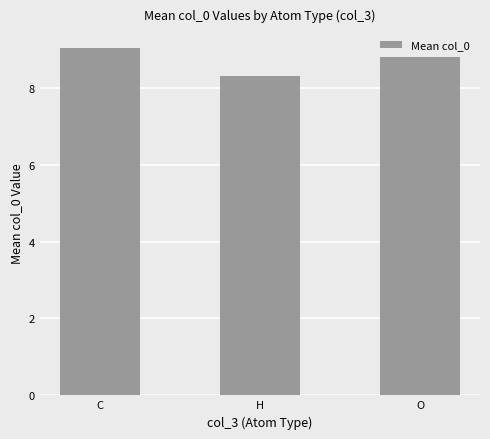

Between C and H, which is larger?

C